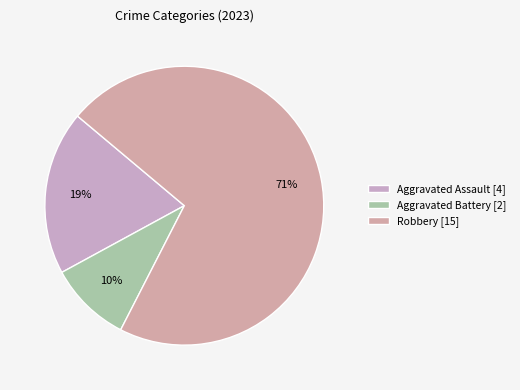

How many segments does this pie chart have?

3